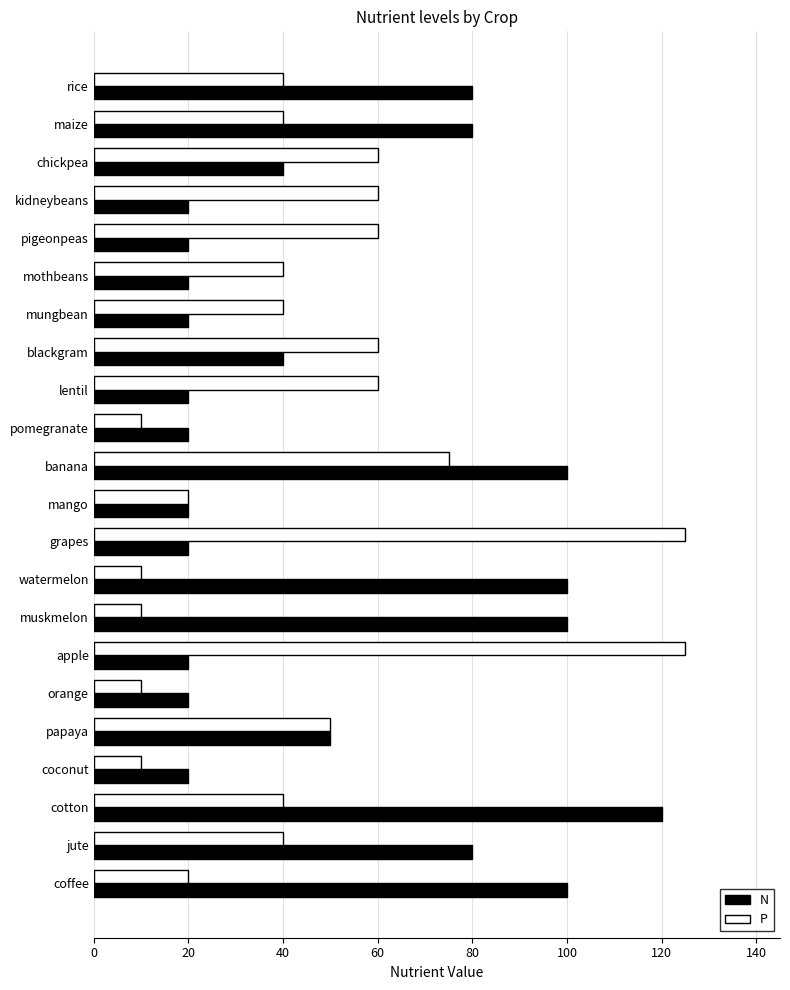

What is the smallest value displayed?

10